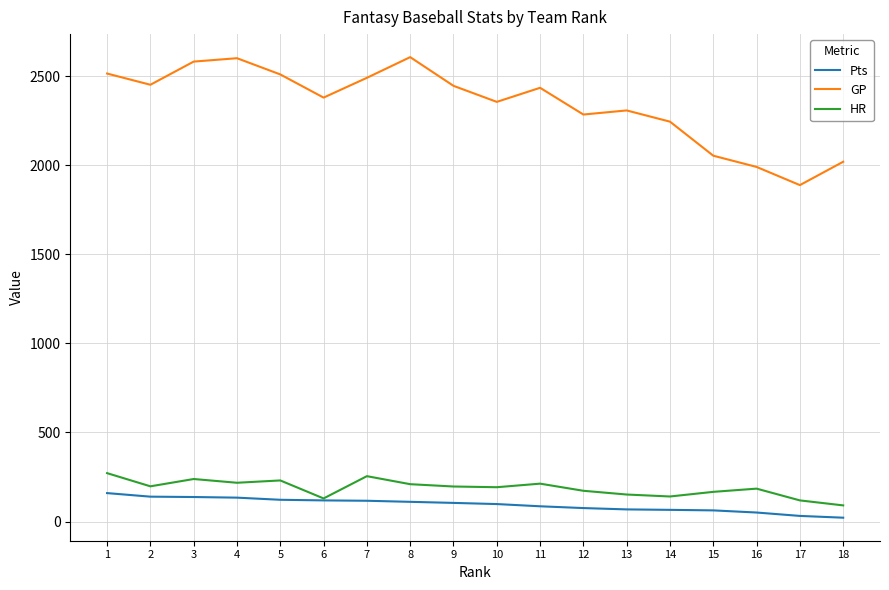

Which series has the largest total across all categories?

GP